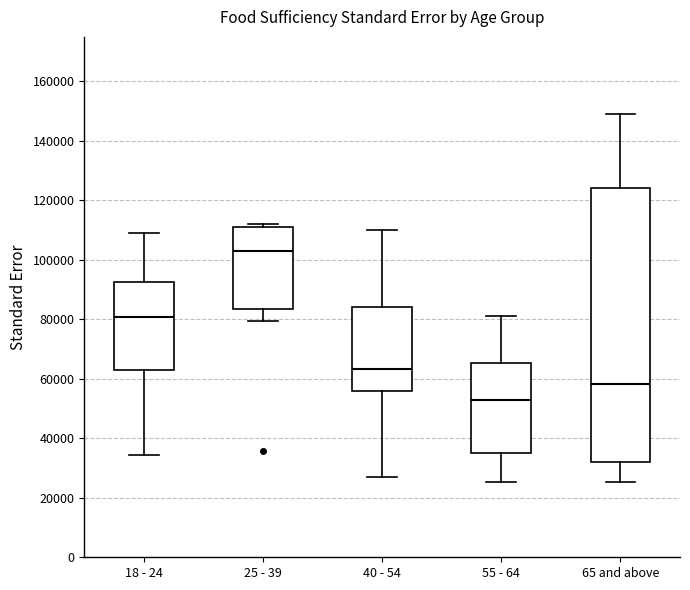

Which box's median line is the lowest?

55 - 64